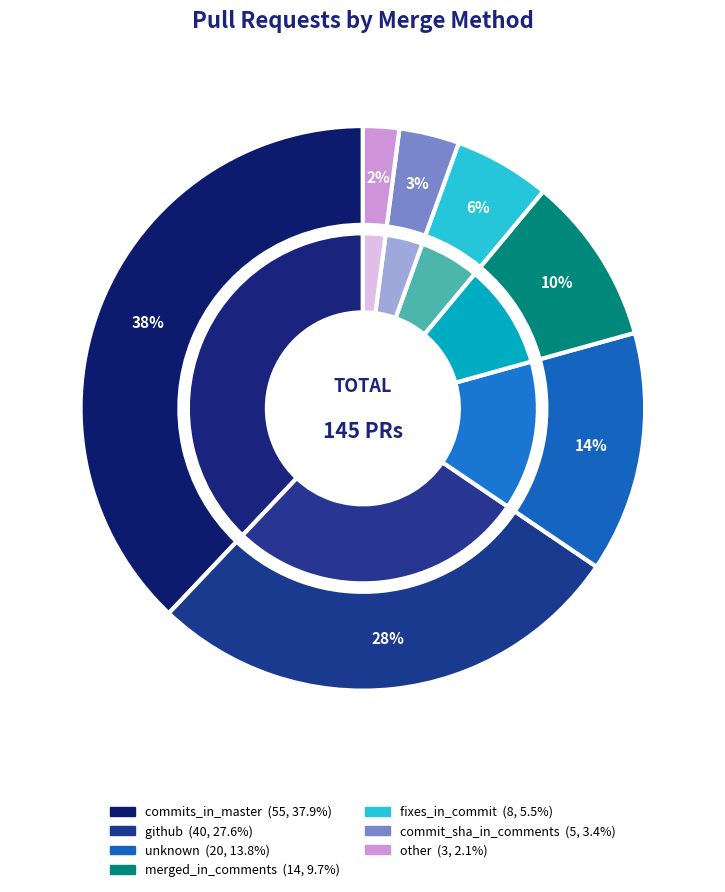

Is the sum of github and merged_in_comments greater than half?

No